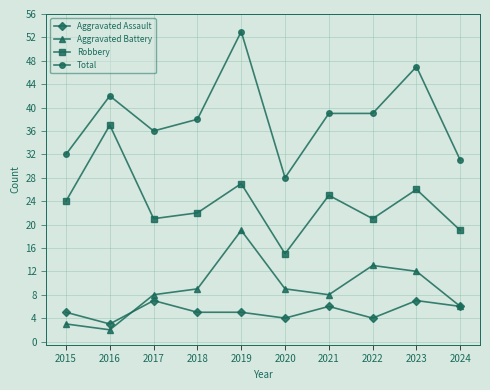

How many lines are shown in the chart?

4